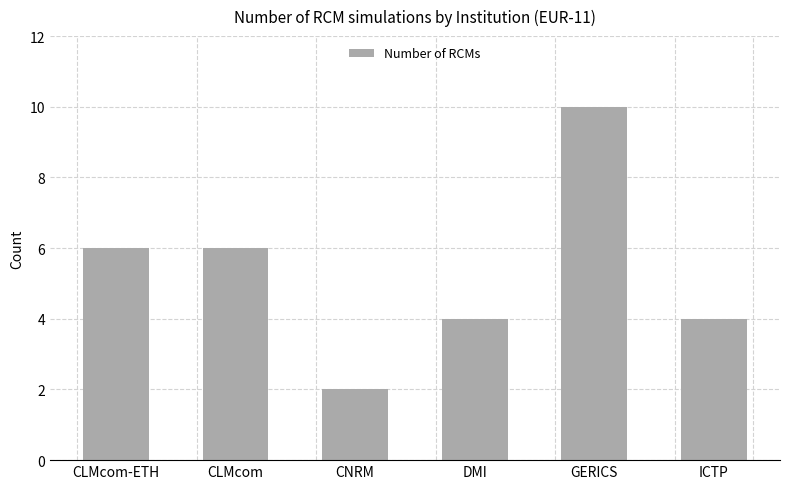

What is the approximate value at DMI?

4